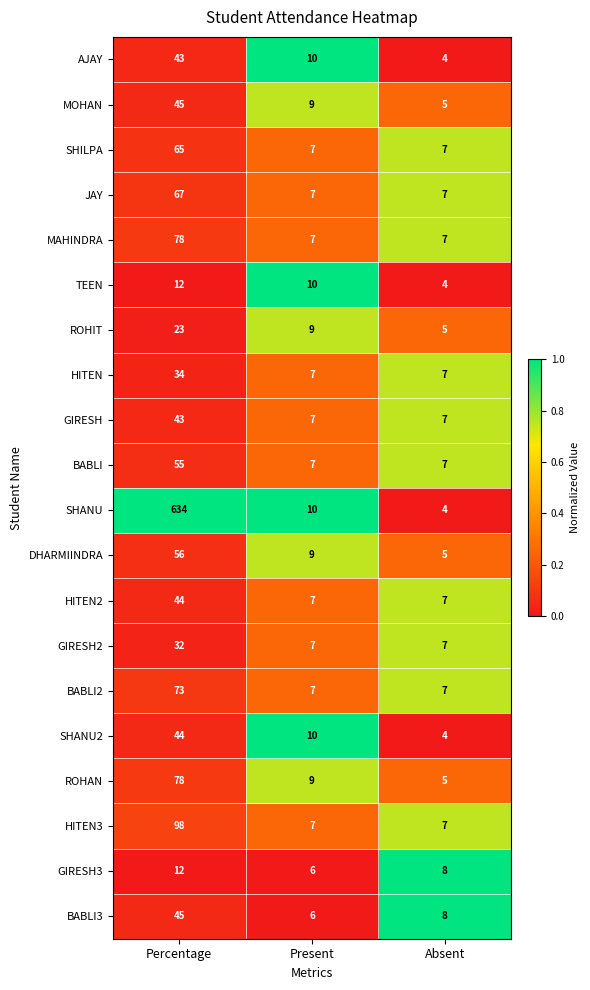

What is the sum of all AJAY values?

57